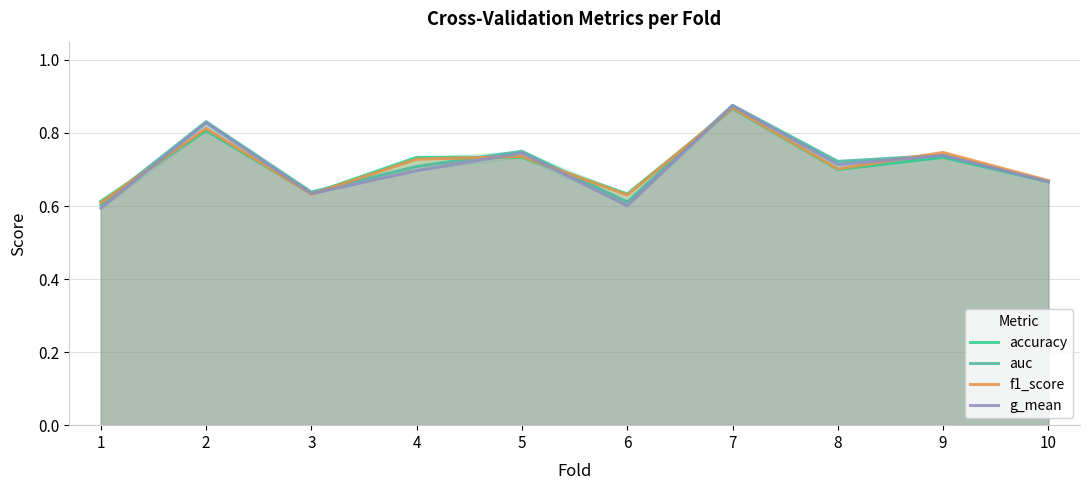

Rank the series by their average value, from lowest to highest.

g_mean, accuracy, f1_score, auc